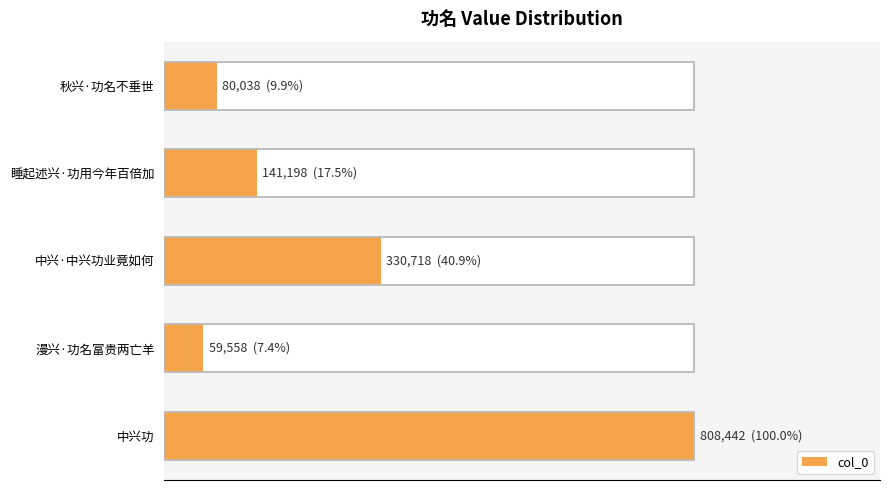

Are the bars horizontal?

Yes